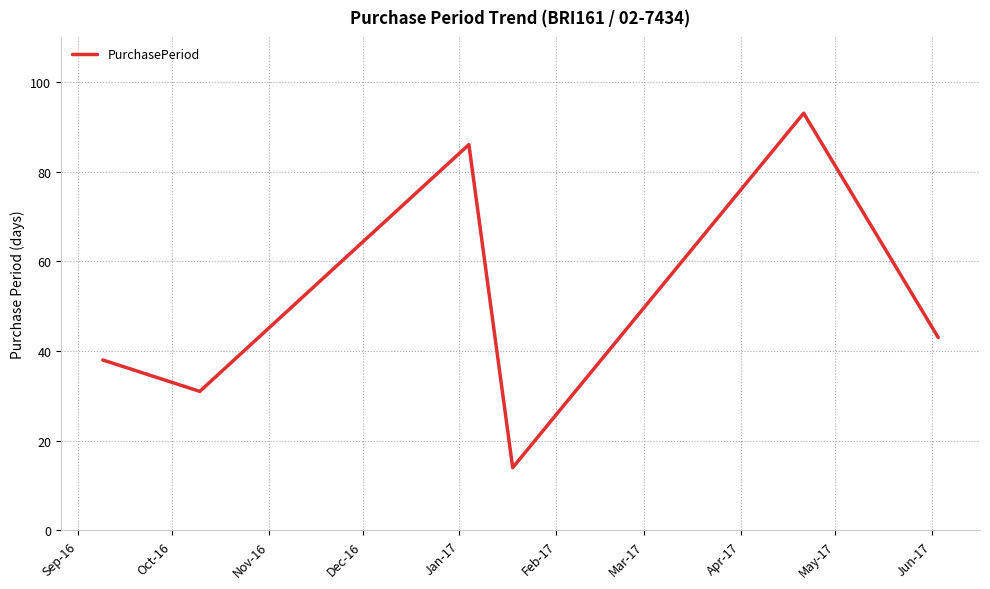

What is the maximum value shown in the chart?

93